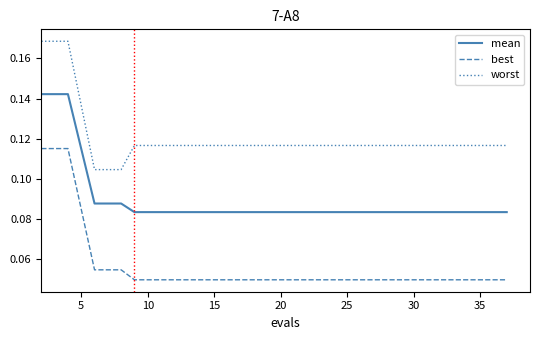

Which series has the largest total across all categories?

worst